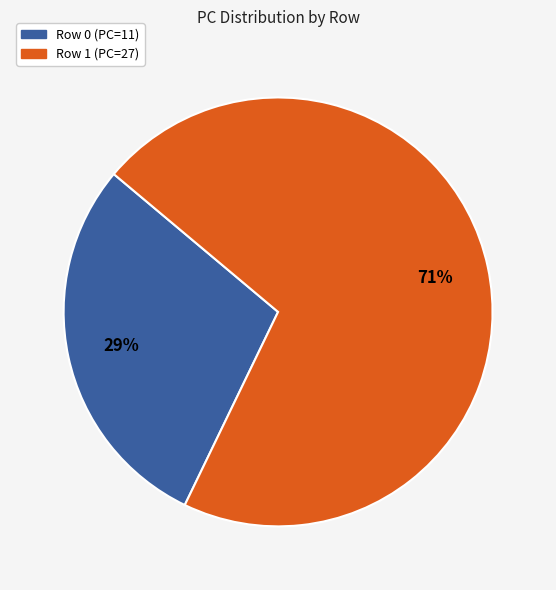

Rank the categories by value from highest to lowest.

Row 1, Row 0